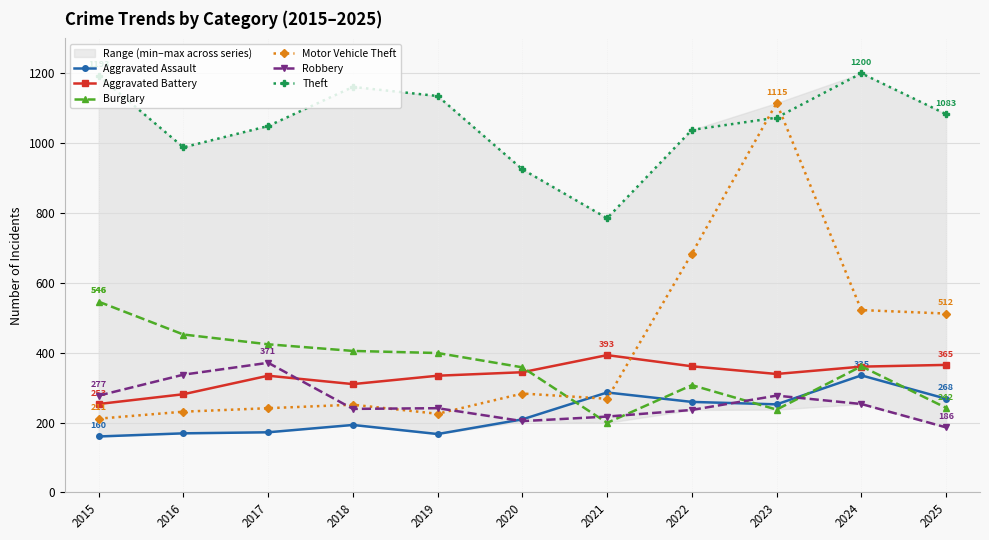

What is the highest value of the Burglary series?

546